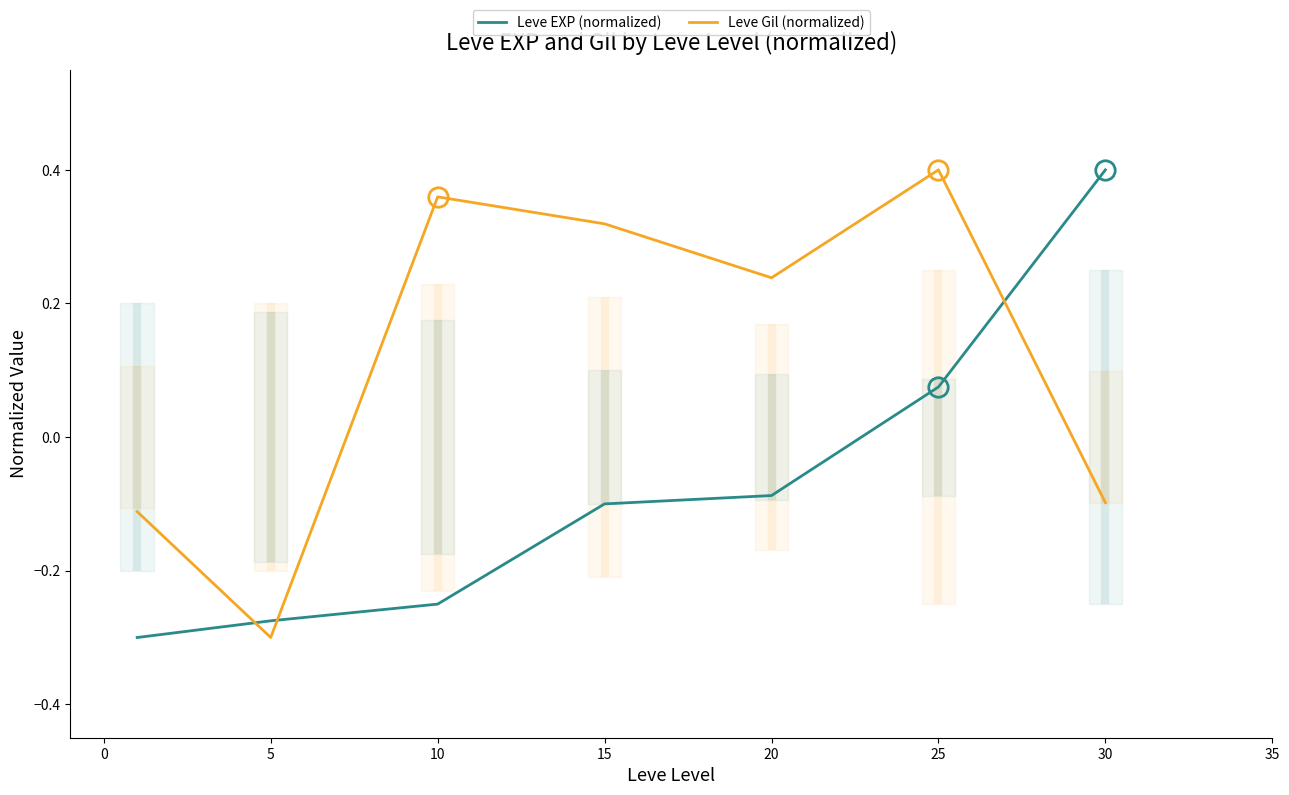

Rank the series by their average value, from lowest to highest.

Leve EXP (normalized), Leve Gil (normalized)